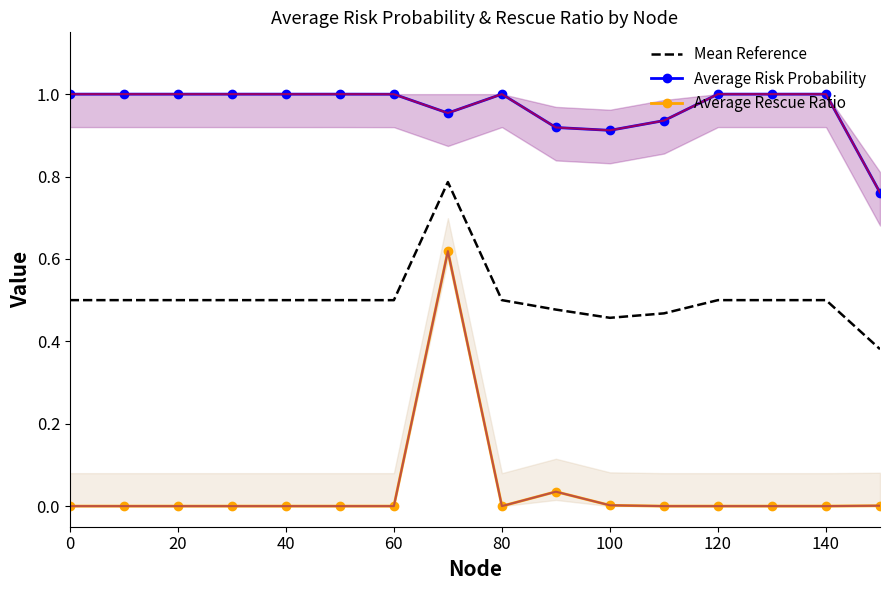

True or false: Average Risk Probability has more than 2 points higher than both neighbors.

True